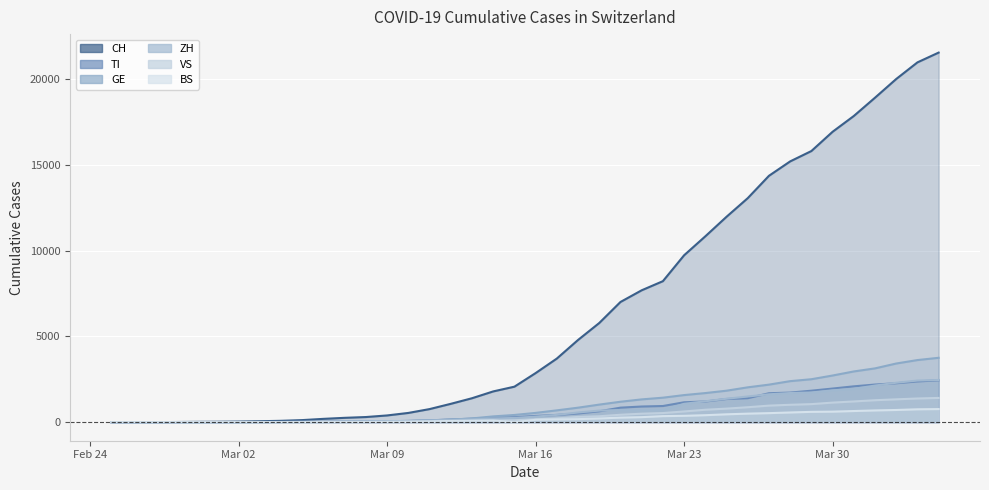

True or false: VS has more than 1 points higher than both neighbors.

False